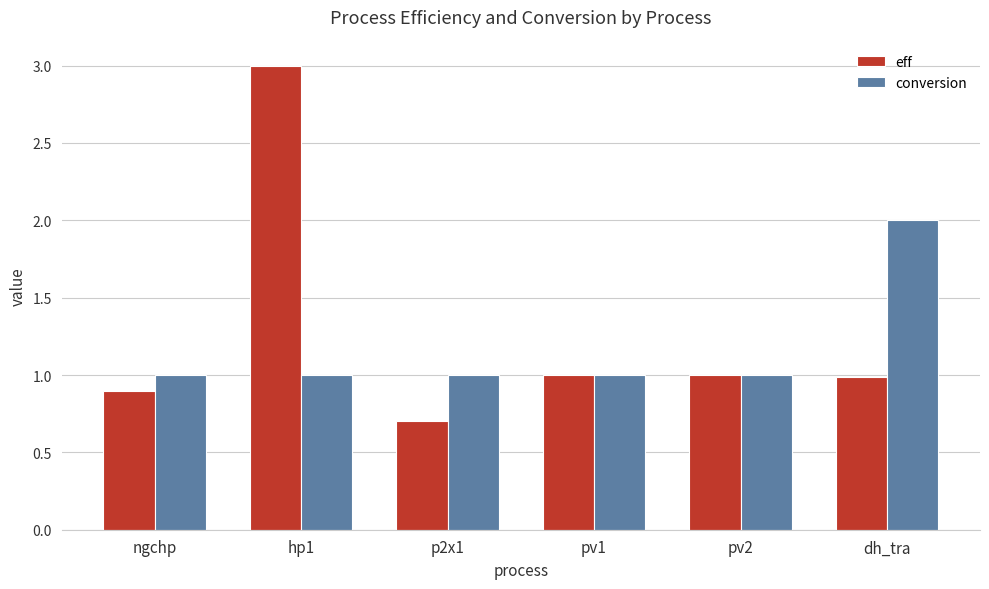

How many bars are there in total?

12